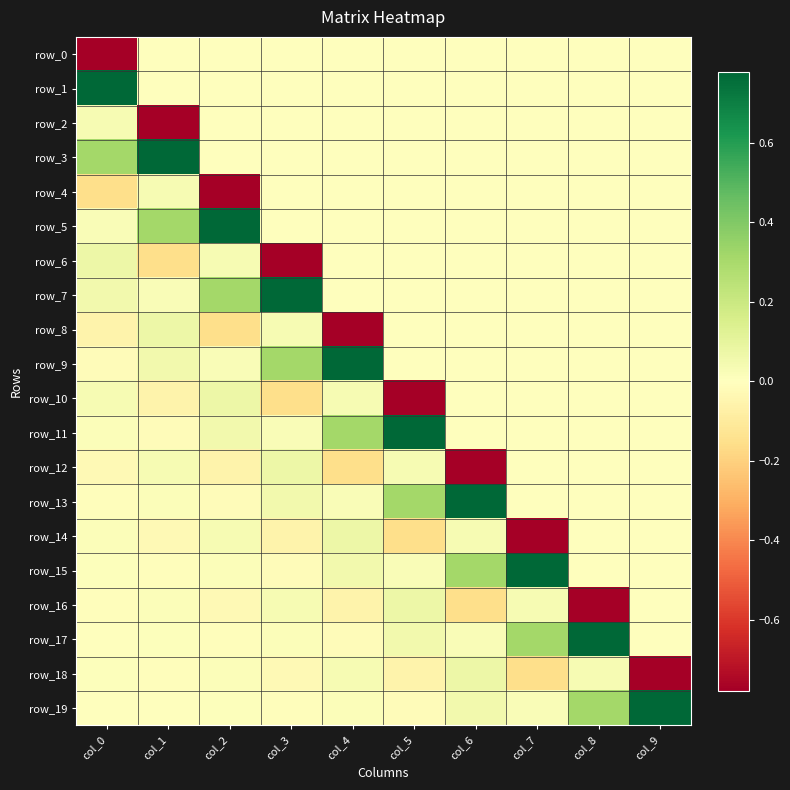

List the labels in order of row_8 value, largest first.

col_1, col_3, col_5, col_6, col_7, col_8, col_9, col_0, col_2, col_4